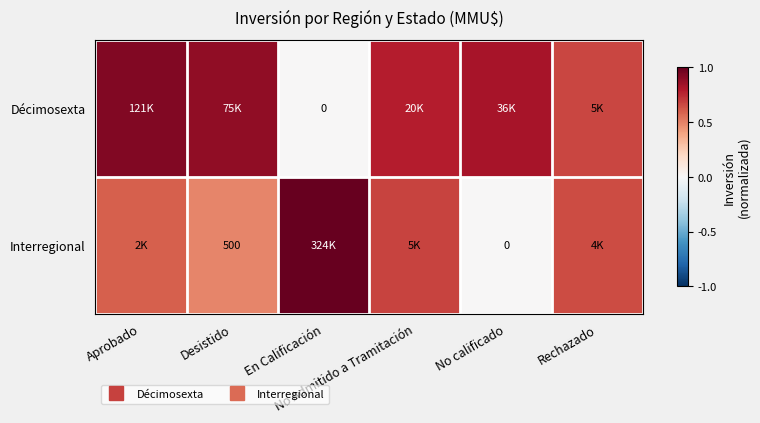

List the series in order of their peak value, lowest first.

Décimosexta, Interregional